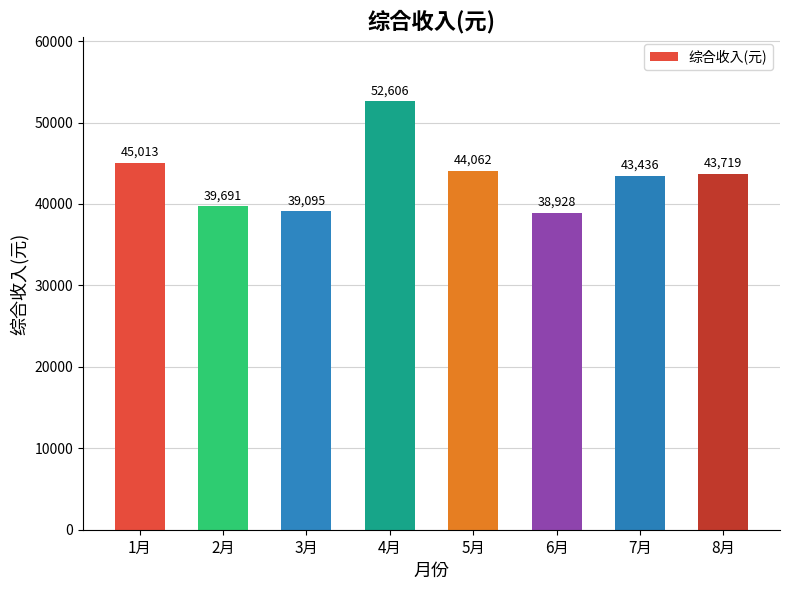

How many values exceed 43719?

4